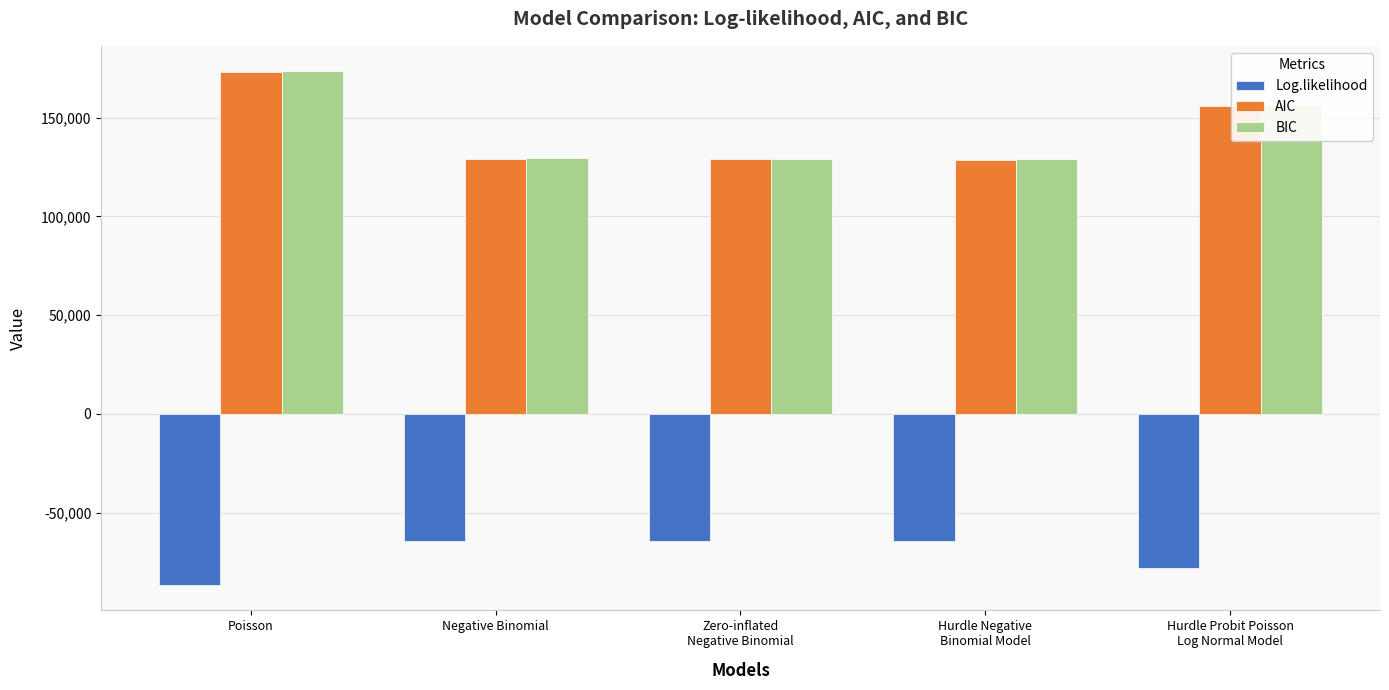

At which category is the sum across all series the highest?

Poisson